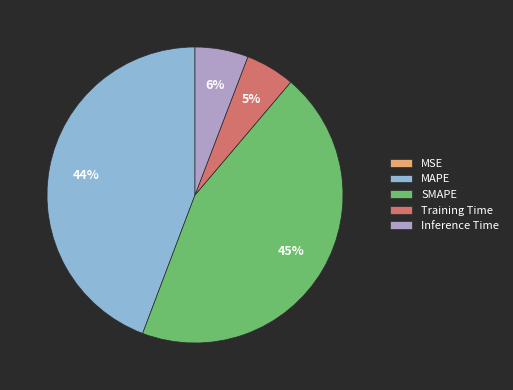

What is the ratio of the value at MAPE to the value at SMAPE?

1.0